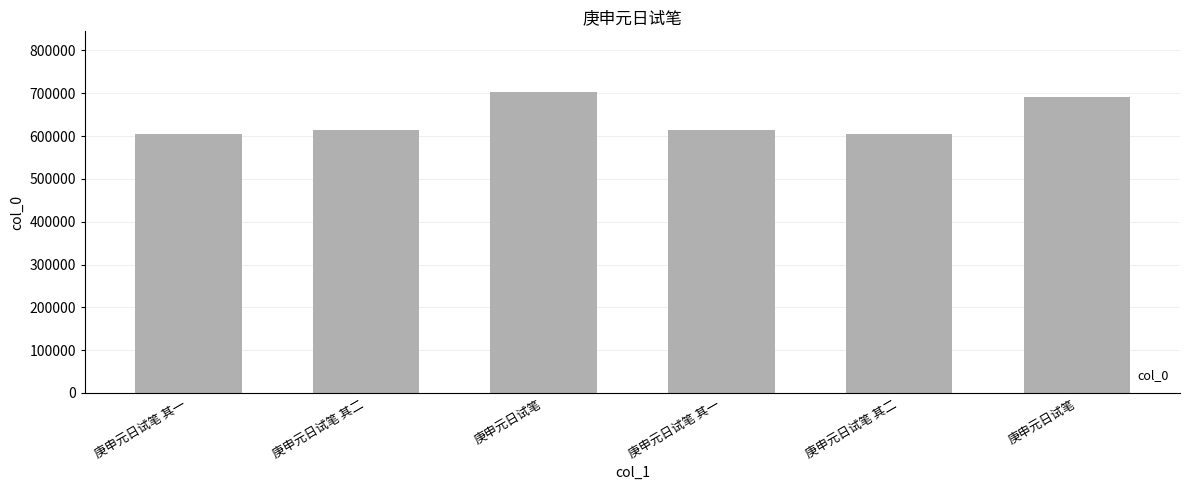

What is the greatest value displayed?

703892